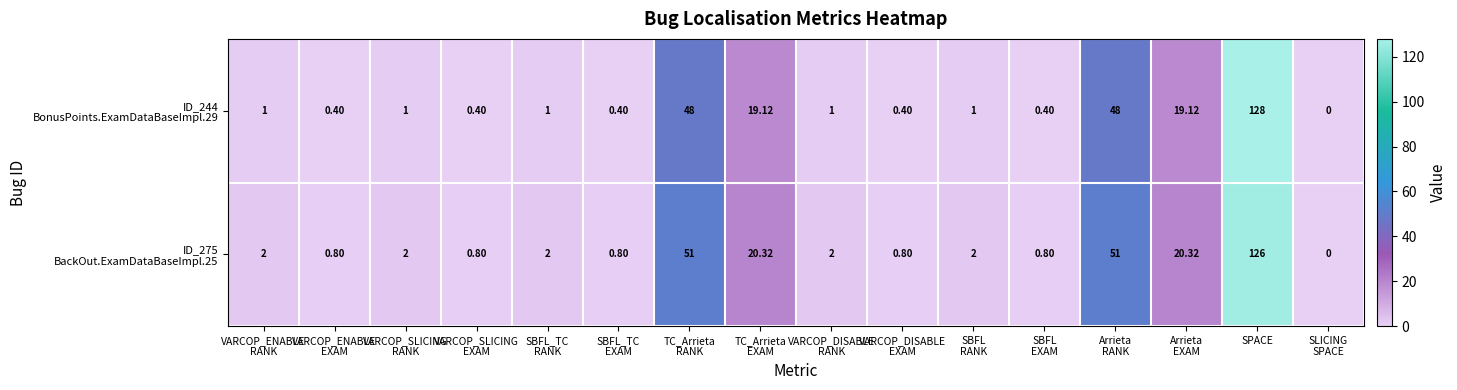

At which category is the sum across all series the highest?

SPACE